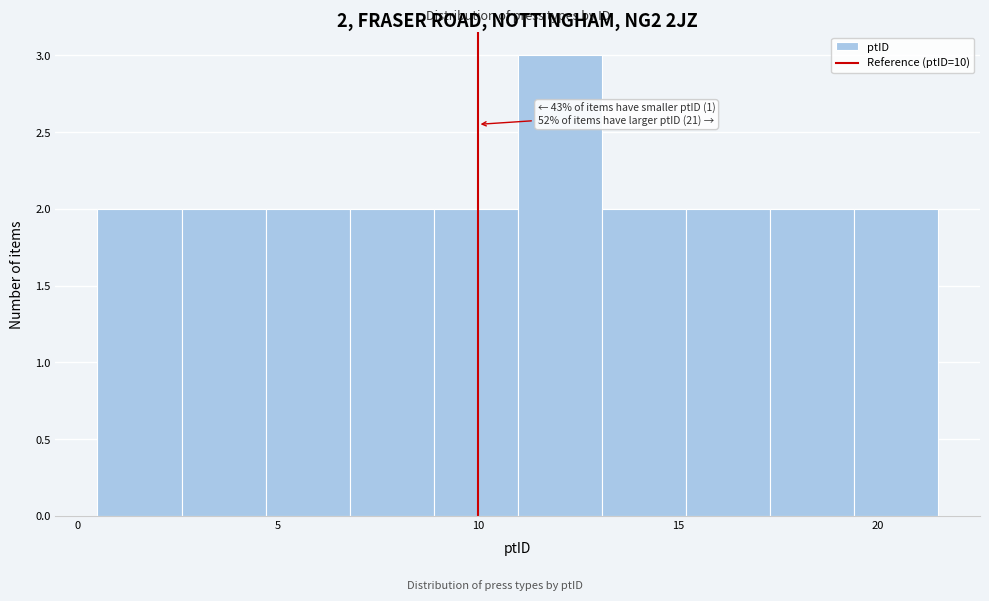

Which range on the x-axis has the tallest bar?

11.0 to 13.1